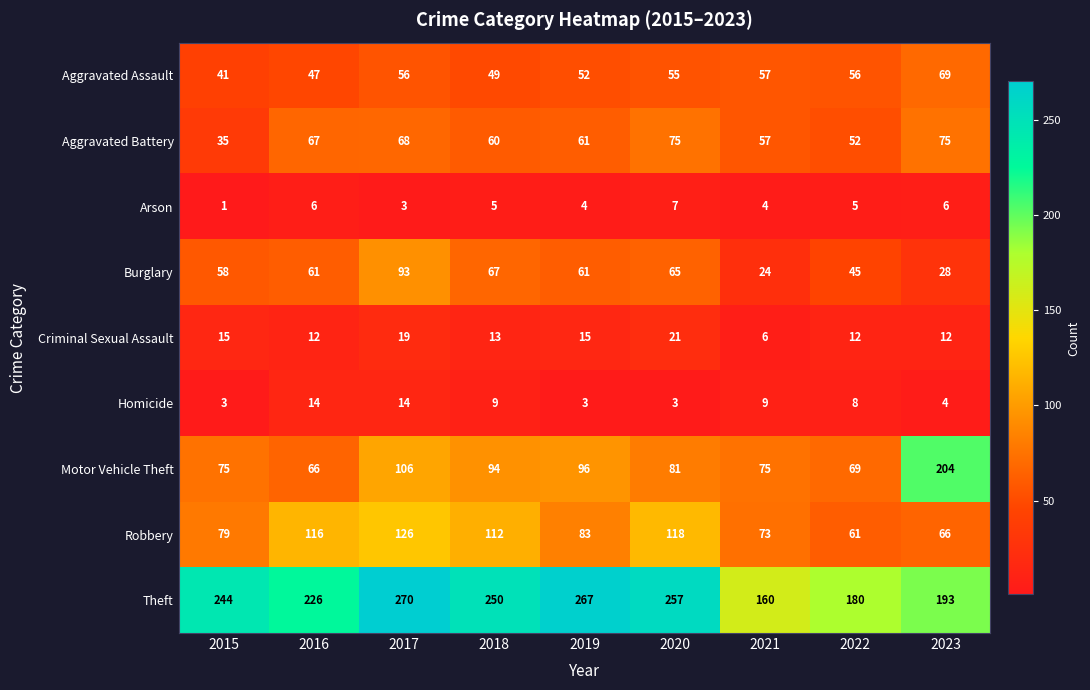

Where does the Arson series first go above 5?

2016